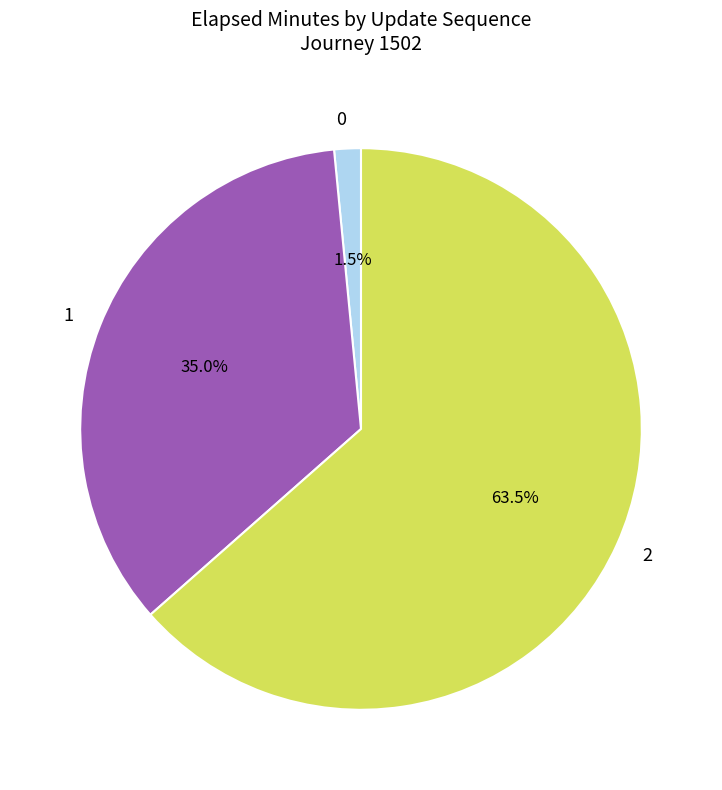

Does any single category account for the majority?

Yes